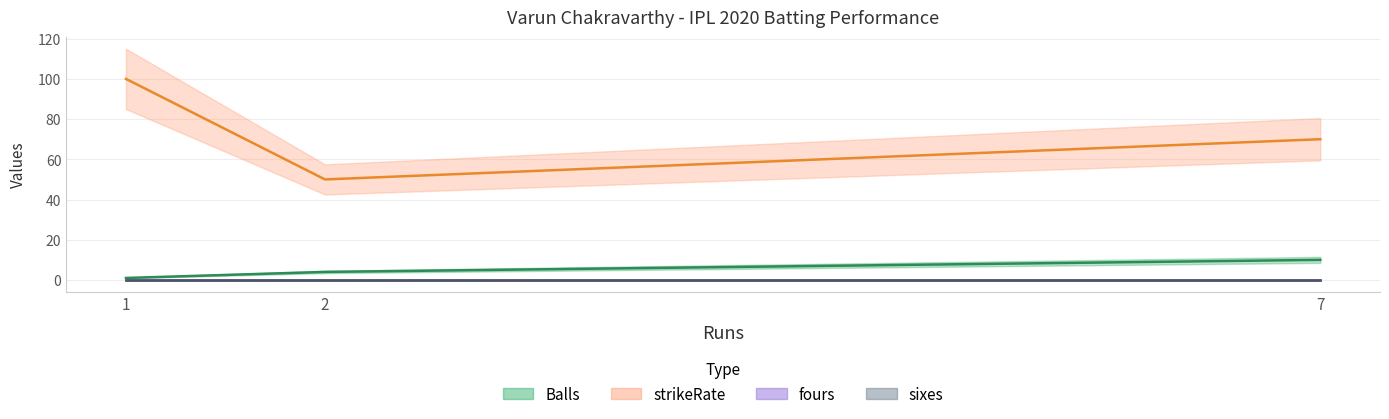

What is the sum of all strikeRate values?

220